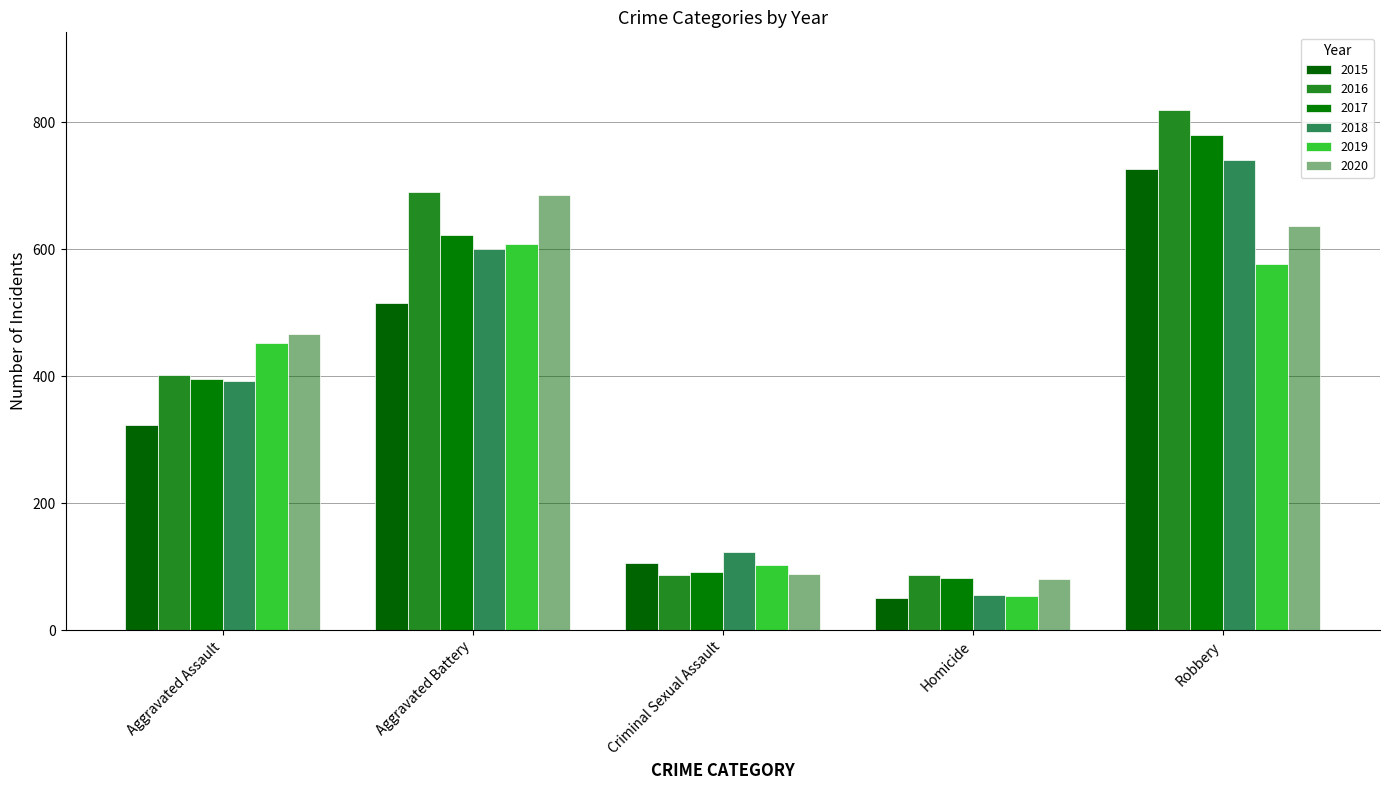

How many distinct data groups are displayed?

6